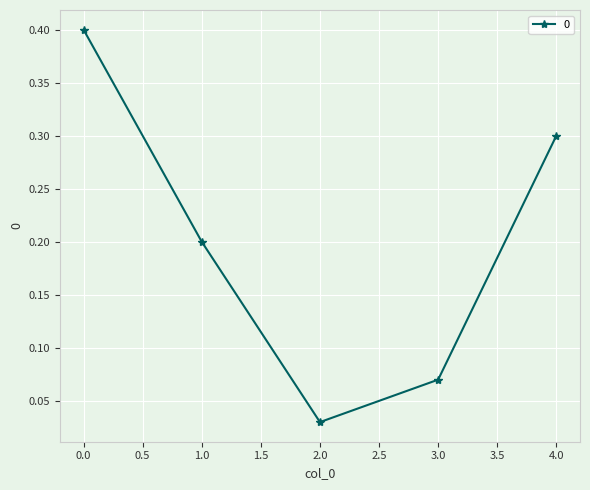

True or false: the data shows 0.2 at 0.0.

False